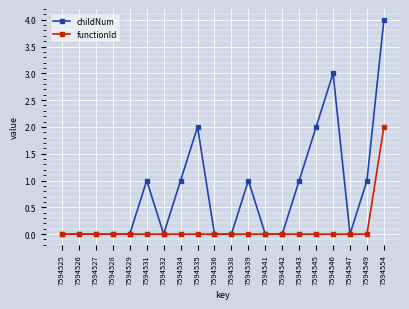

Which series has the widest spread of values?

childNum